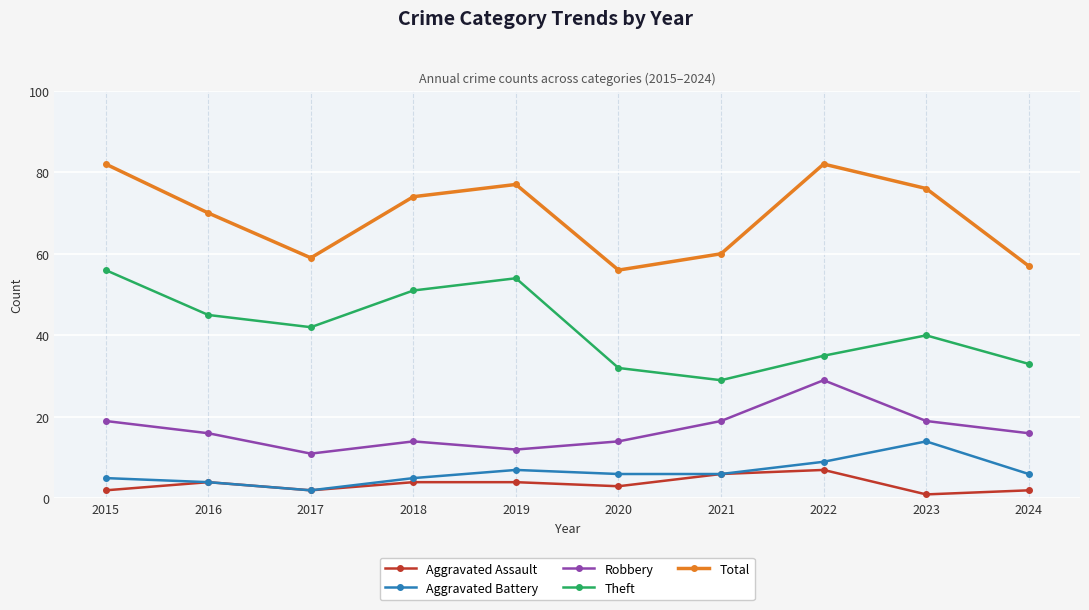

True or false: Aggravated Assault has a value of 3 at 2020.

True